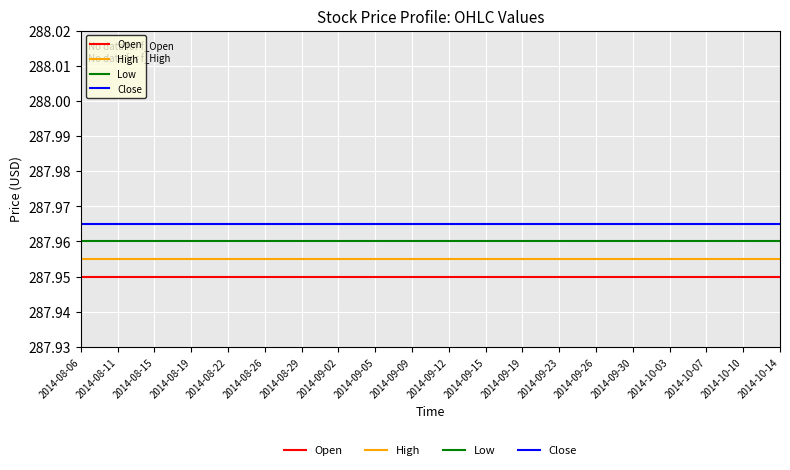

What position from the right is 2014-08-15?

18